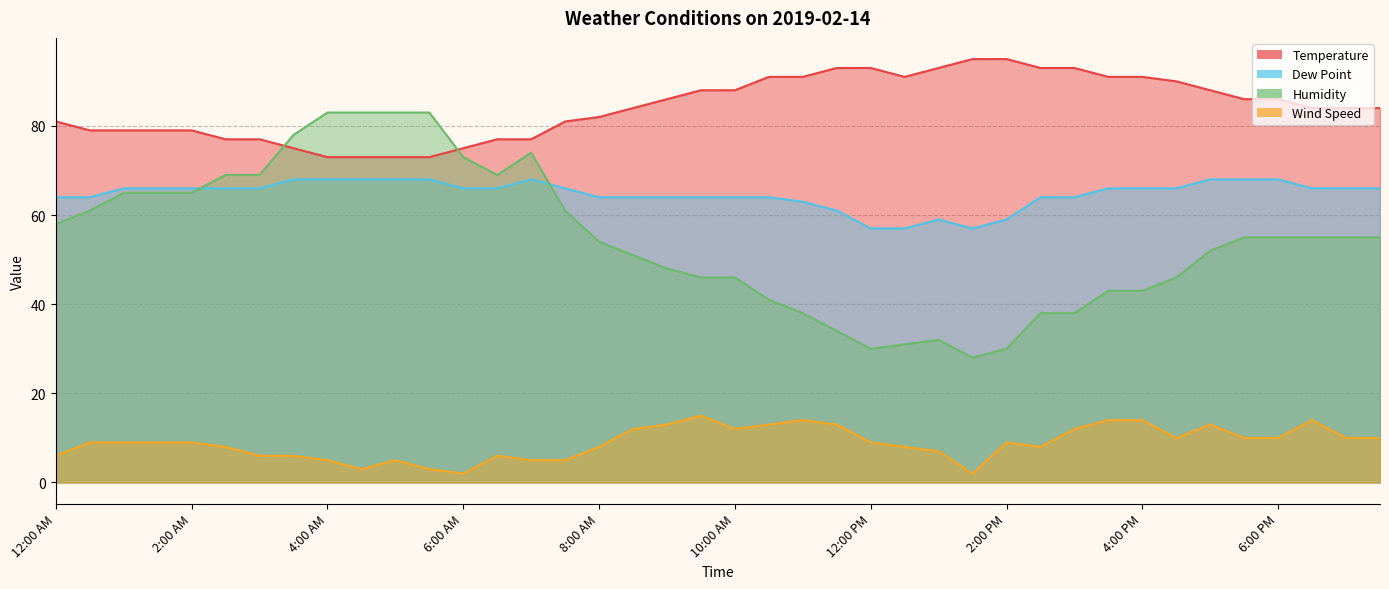

Is it true that Wind Speed equals 9 at 1:00 AM?

True